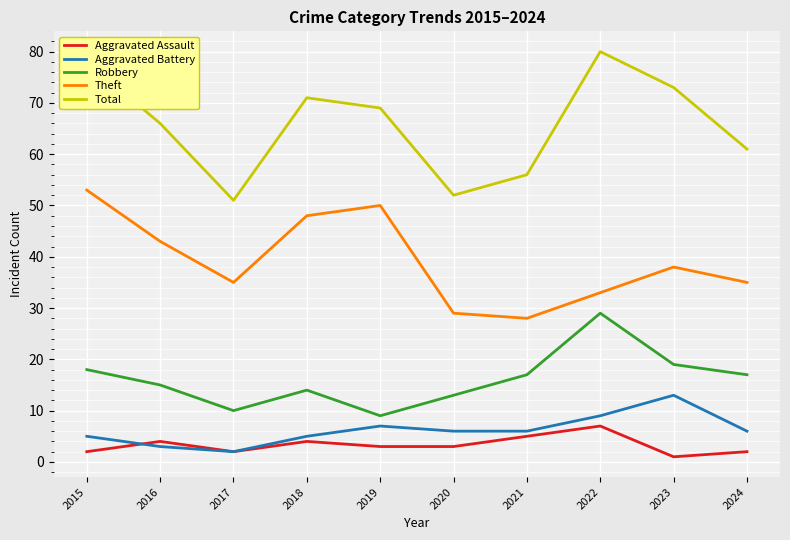

Which category has the lowest value across all series?

2023